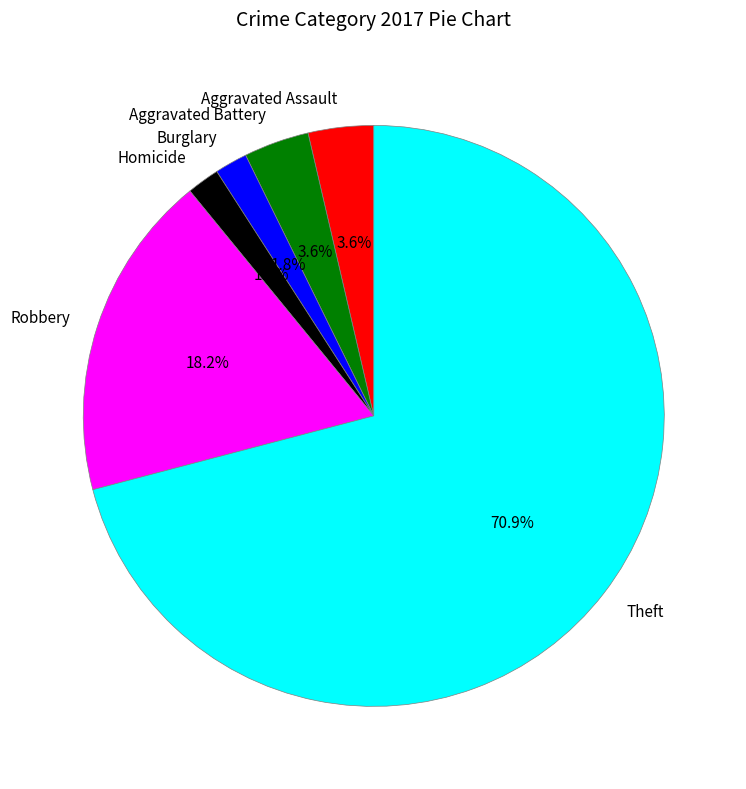

To the nearest percent, what is the difference between the Robbery and Aggravated Battery slice percentages?

15%